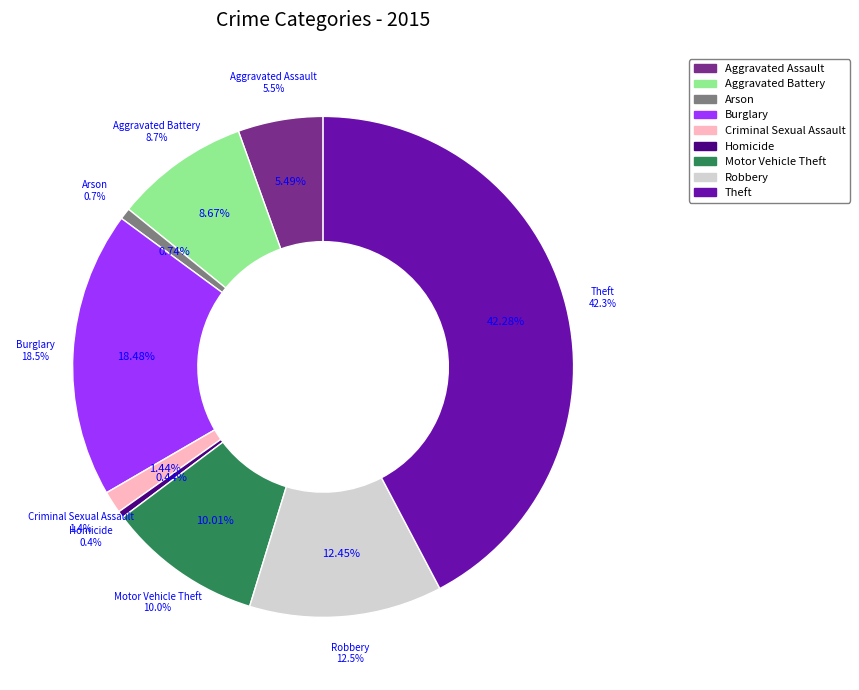

Do Arson and Theft together represent more than half of the pie?

No